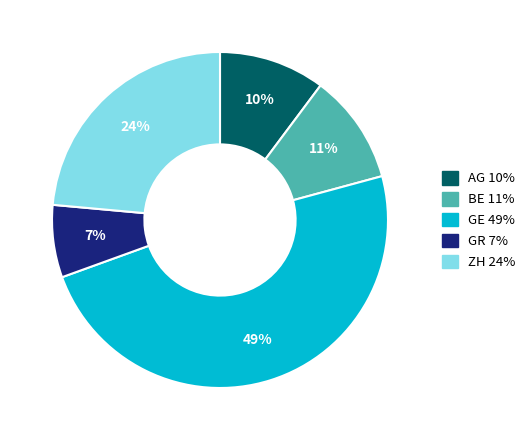

Is there a majority slice in this chart?

No